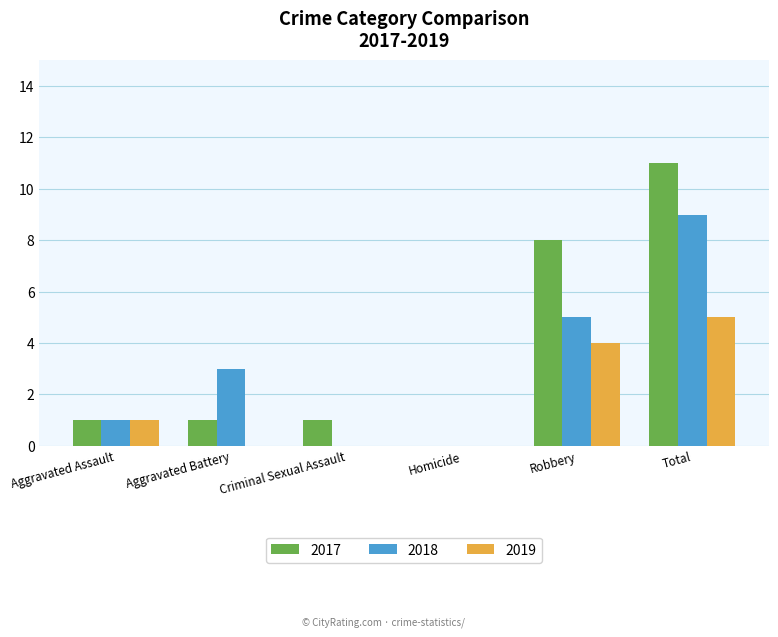

What is the spread (max minus min) of values at Aggravated Battery?

3